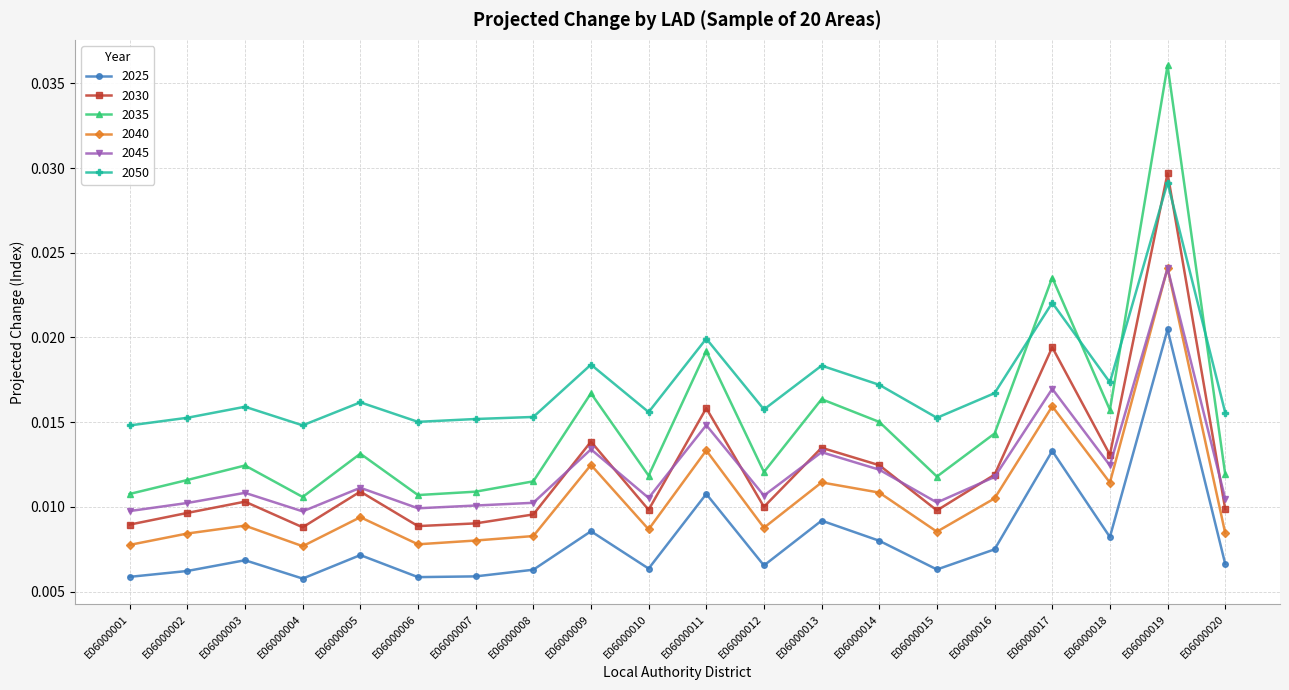

What is the total value across all series at E06000008?

0.1